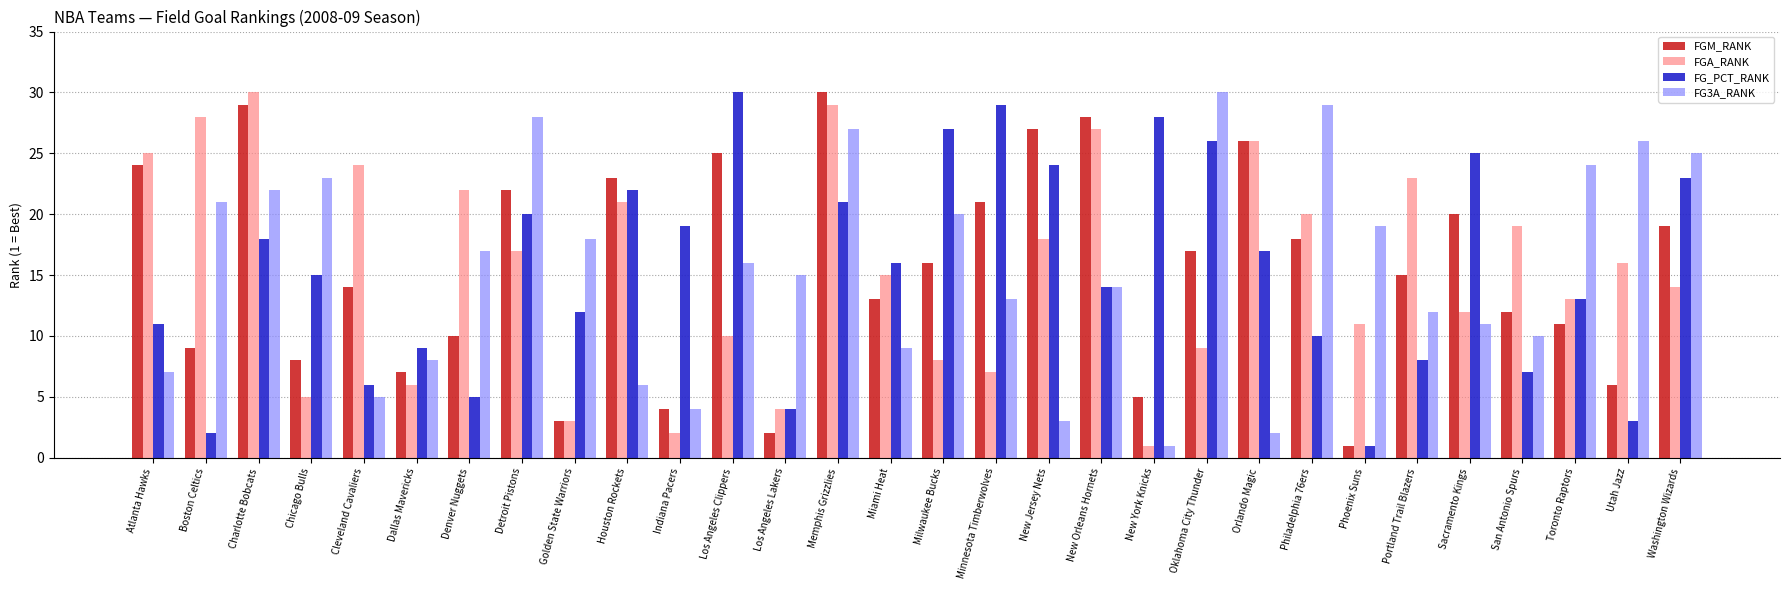

The value of FGM_RANK at Miami Heat is 19. True or false?

False